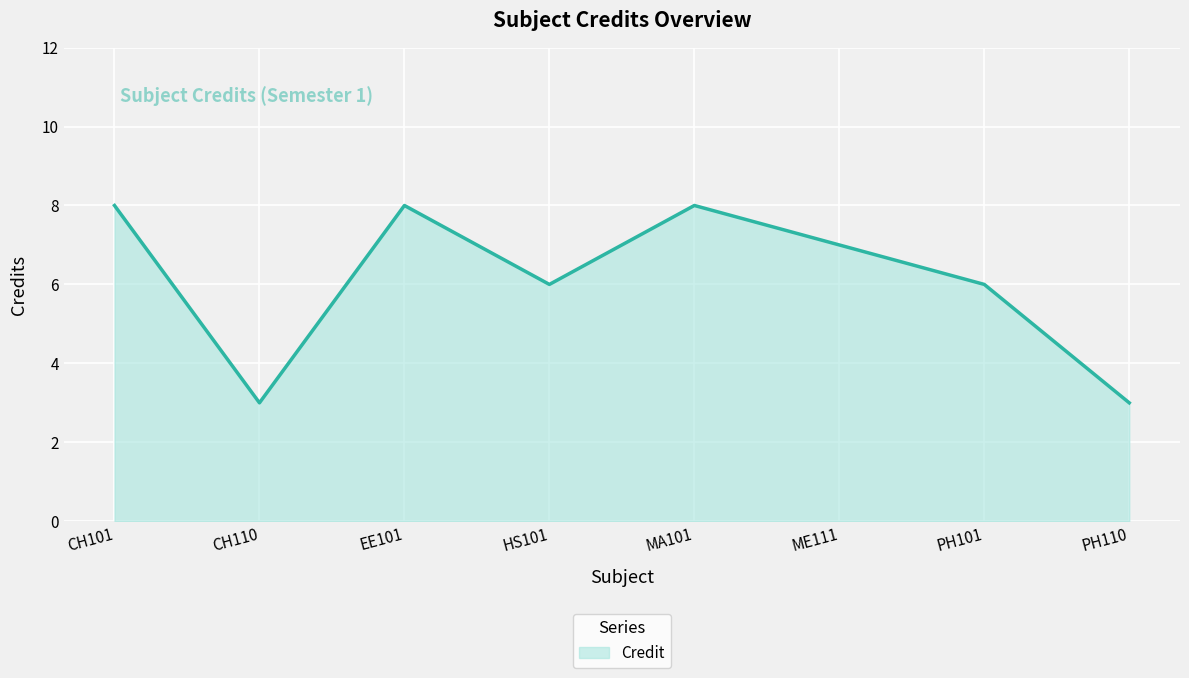

What is the sum of all values?

49